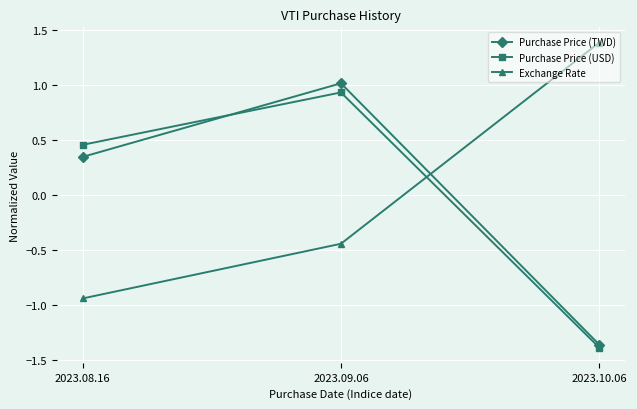

What is the value of the Purchase Price (TWD) point at the 2nd from the left?

1.0